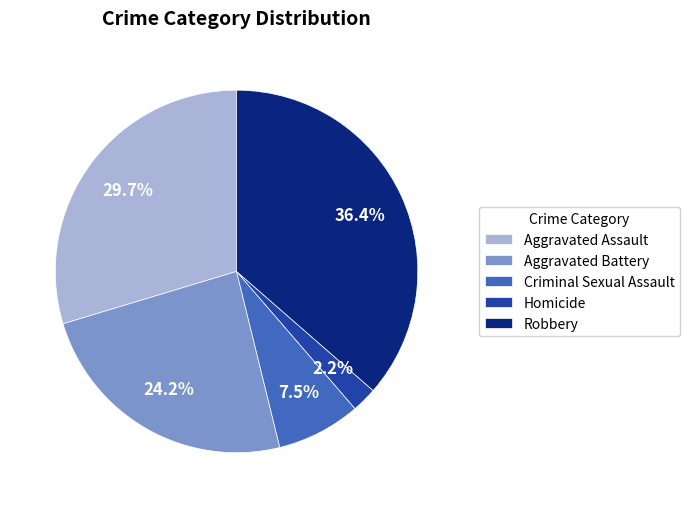

Which category has the smallest portion of the pie?

Homicide